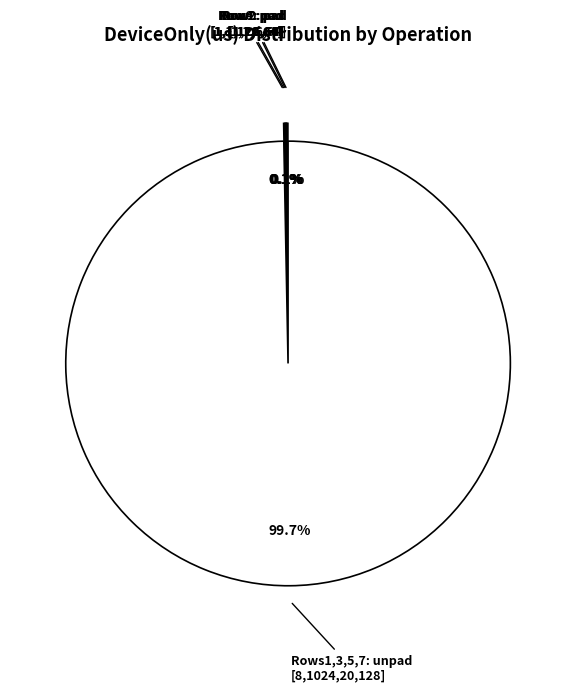

To the nearest percent, what is the difference between the largest and smallest slice percentages?

100%